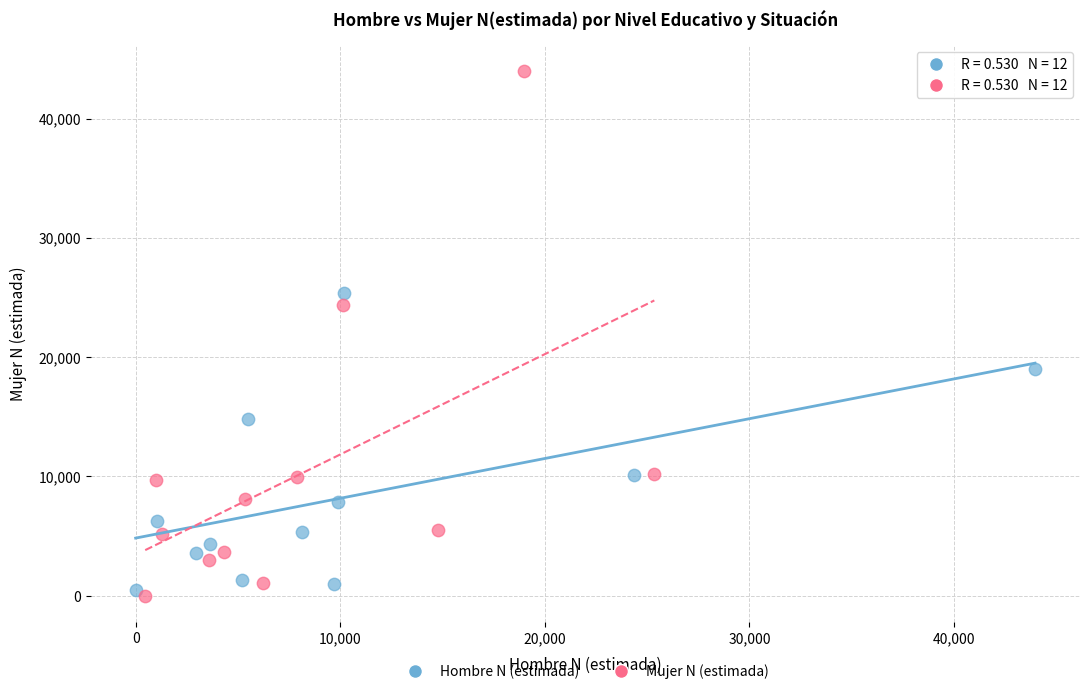

Which series has the largest Y range (max minus min)?

Mujer N (estimada)